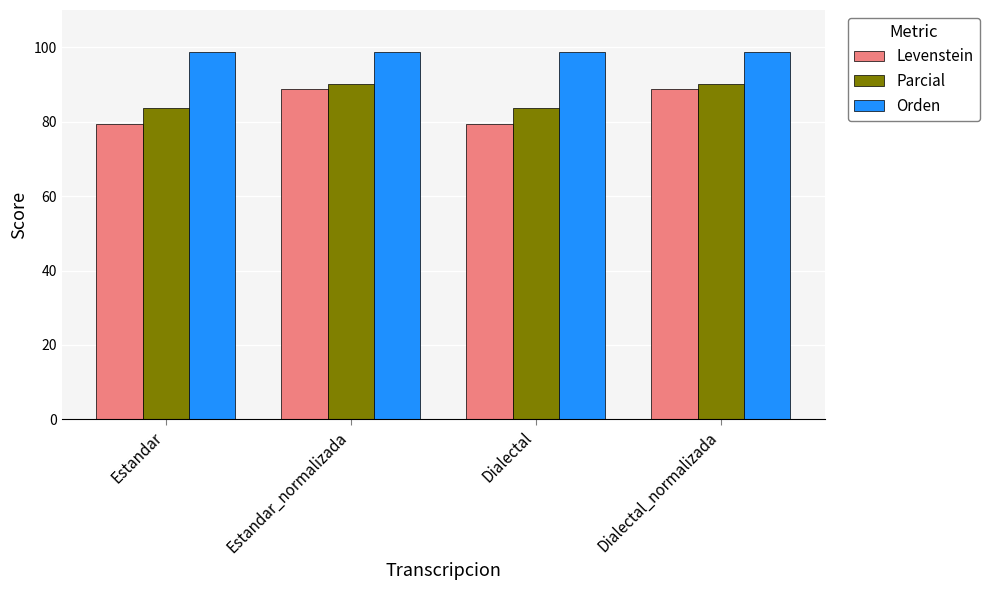

Reading right to left, transcribe all the data shown in this chart.

Levenstein: 88.9	79.2	88.9	79.2
Parcial: 90.0	83.7	90.0	83.7
Orden: 98.8	98.8	98.8	98.8